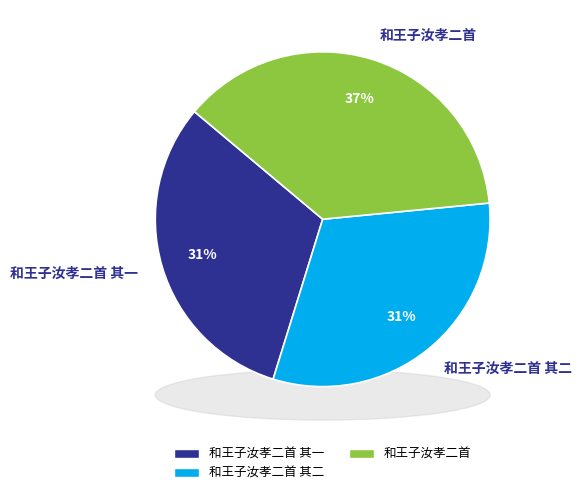

What percentage is the 和王子汝孝二首 其一 slice, to the nearest percent?

31%